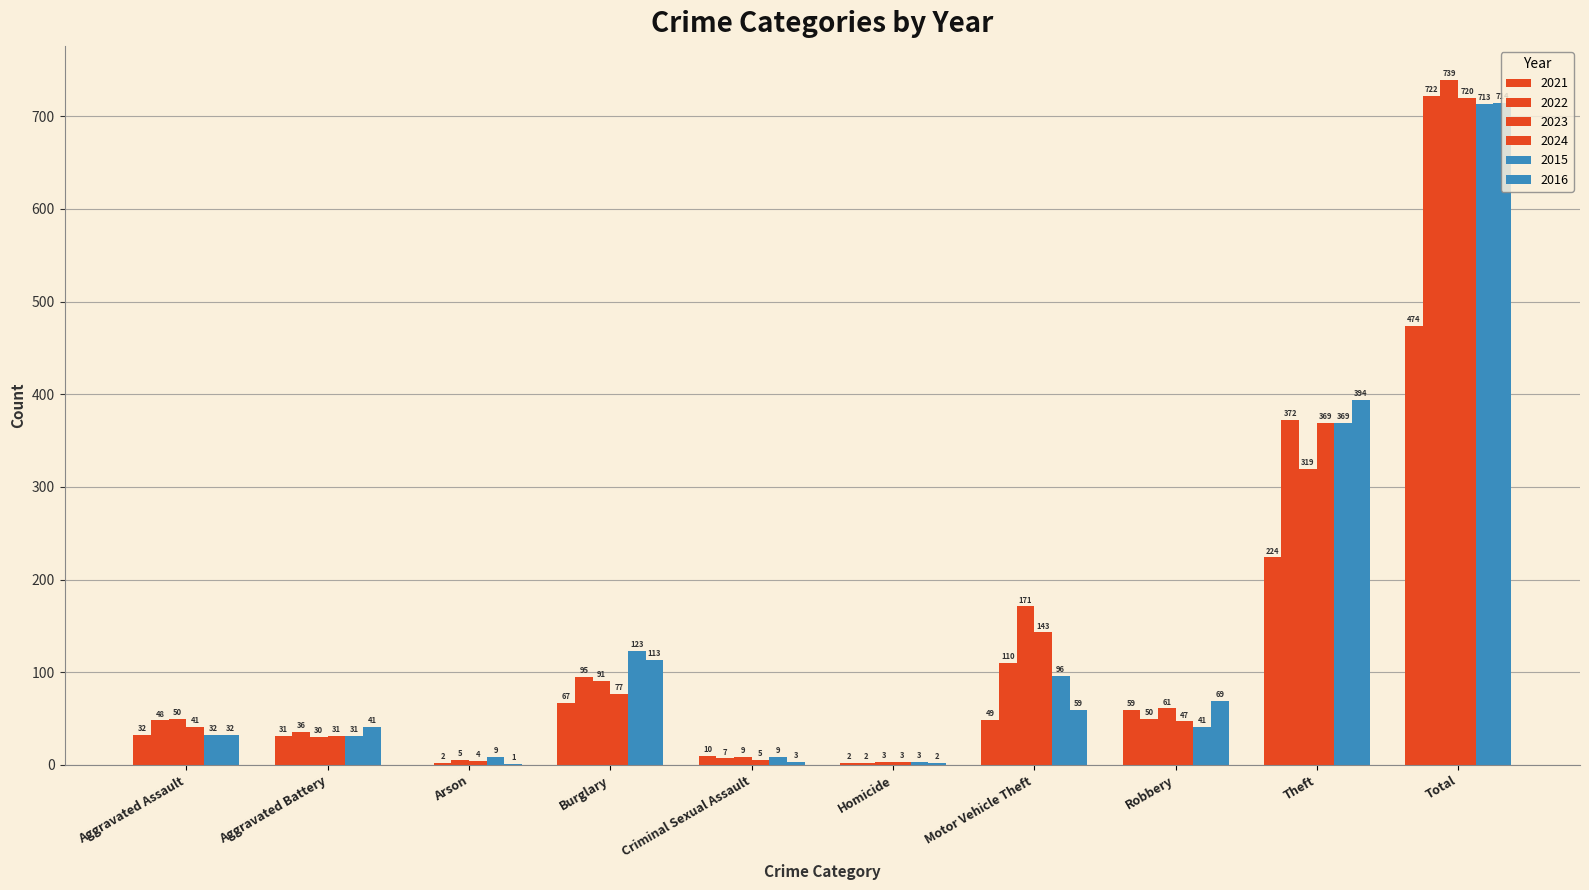

Reading left to right, extract all data points from this chart.

2021: Aggravated Assault=32	Aggravated Battery=31	Arson=0	Burglary=67	Criminal Sexual Assault=10	Homicide=2	Motor Vehicle Theft=49	Robbery=59	Theft=224	Total=474
2022: Aggravated Assault=48	Aggravated Battery=36	Arson=2	Burglary=95	Criminal Sexual Assault=7	Homicide=2	Motor Vehicle Theft=110	Robbery=50	Theft=372	Total=722
2023: Aggravated Assault=50	Aggravated Battery=30	Arson=5	Burglary=91	Criminal Sexual Assault=9	Homicide=3	Motor Vehicle Theft=171	Robbery=61	Theft=319	Total=739
2024: Aggravated Assault=41	Aggravated Battery=31	Arson=4	Burglary=77	Criminal Sexual Assault=5	Homicide=3	Motor Vehicle Theft=143	Robbery=47	Theft=369	Total=720
2015: Aggravated Assault=32	Aggravated Battery=31	Arson=9	Burglary=123	Criminal Sexual Assault=9	Homicide=3	Motor Vehicle Theft=96	Robbery=41	Theft=369	Total=713
2016: Aggravated Assault=32	Aggravated Battery=41	Arson=1	Burglary=113	Criminal Sexual Assault=3	Homicide=2	Motor Vehicle Theft=59	Robbery=69	Theft=394	Total=714